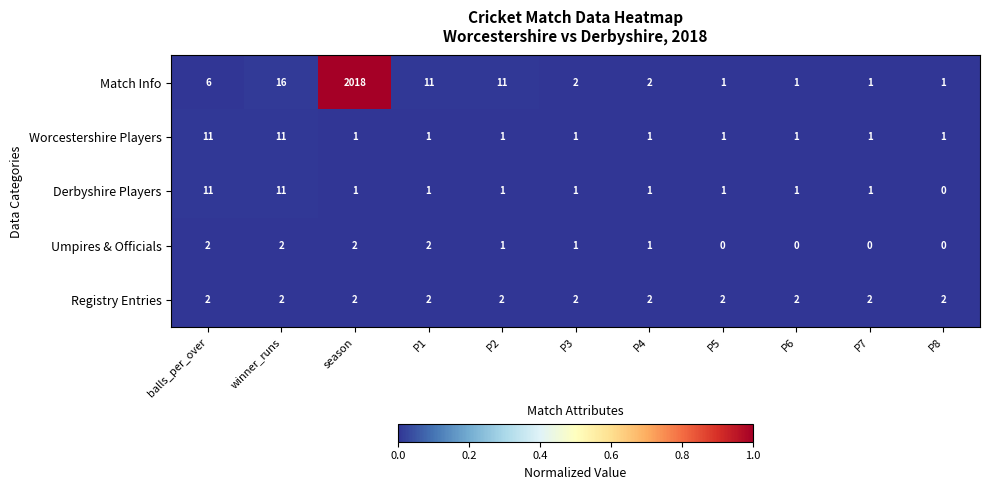

Between P2 and P8, which series saw the biggest shift?

Match Info